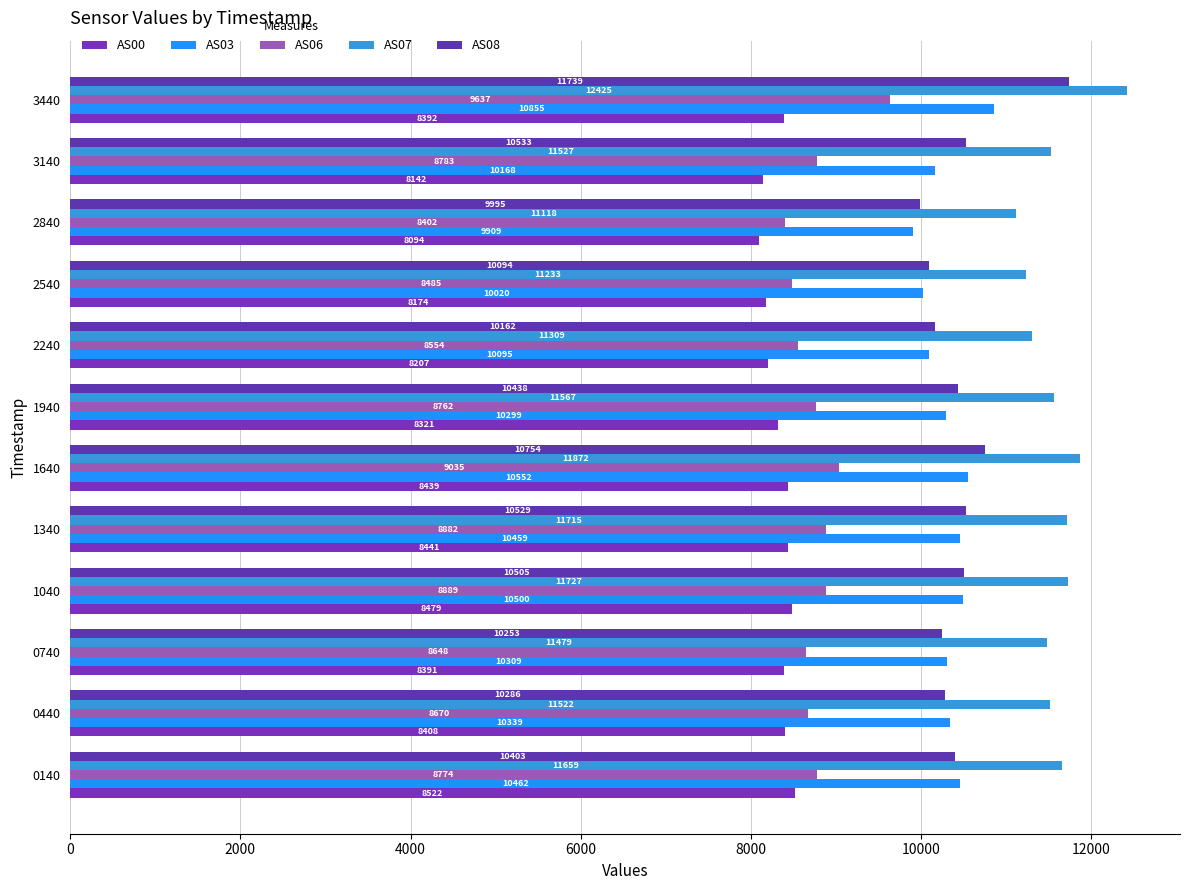

What is the average value of the AS06 series?

8793